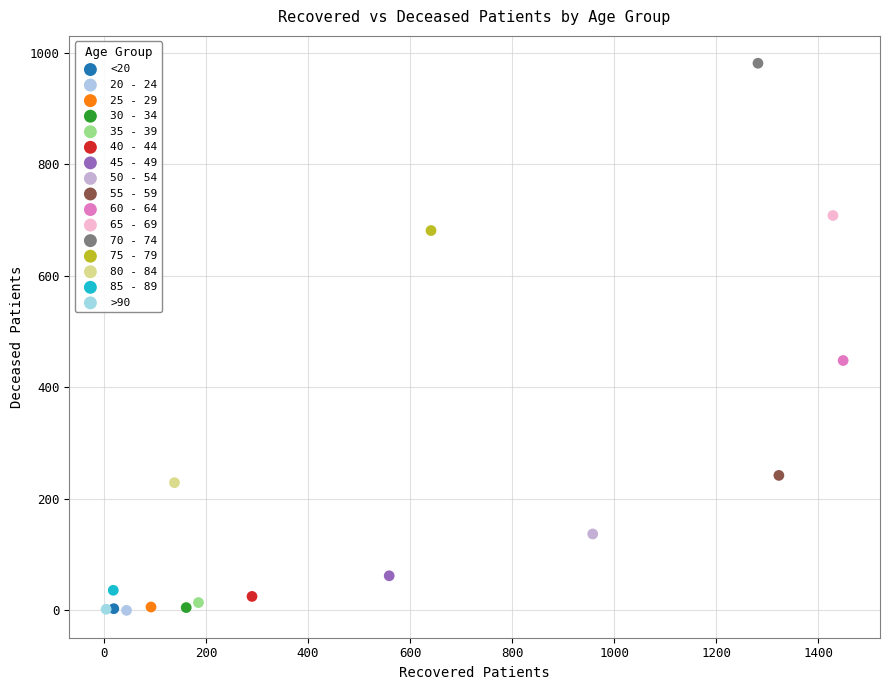

What are all the series names shown in the legend?

<20, 20 - 24, 25 - 29, 30 - 34, 35 - 39, 40 - 44, 45 - 49, 50 - 54, 55 - 59, 60 - 64, 65 - 69, 70 - 74, 75 - 79, 80 - 84, 85 - 89, >90